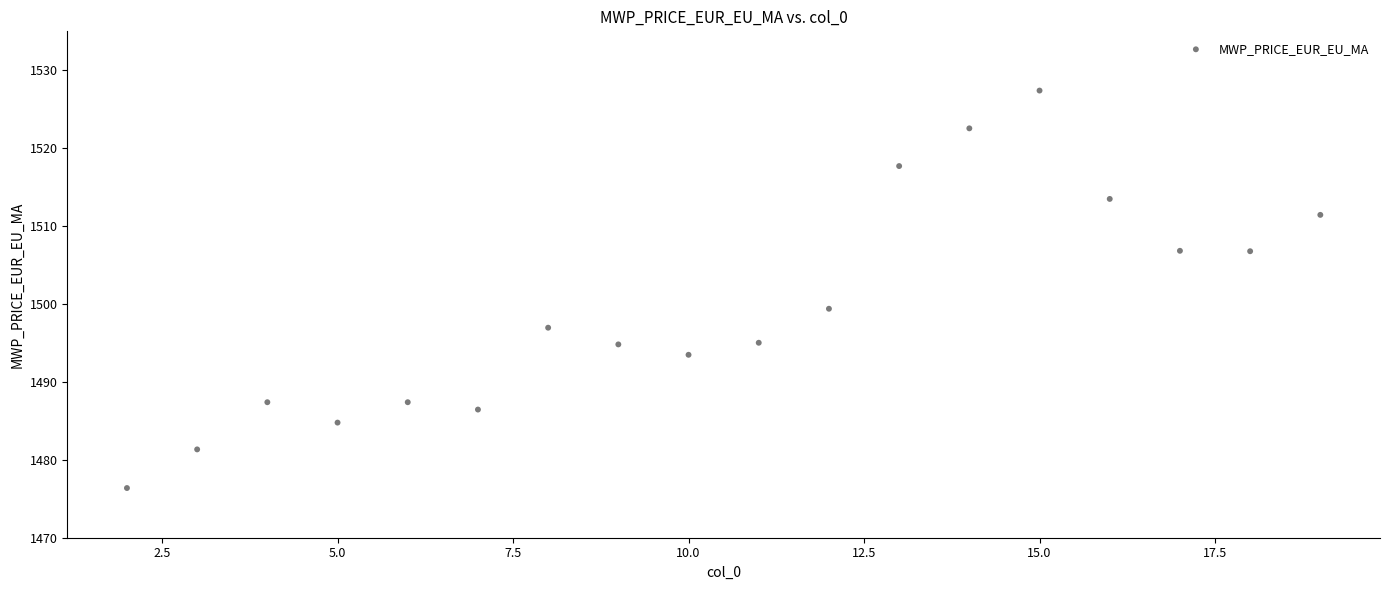

What Y value in the scatter plot is closest to 1501?

1499.4